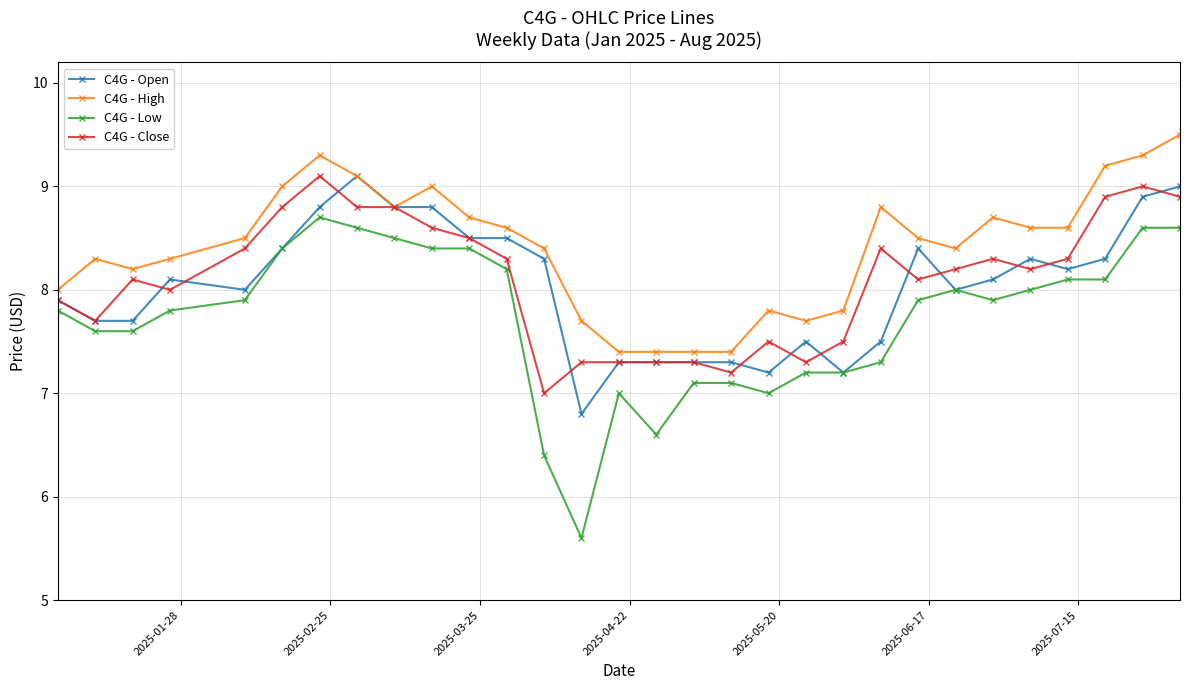

What is the value of the C4G - Open point at the 10th from the left?

8.8